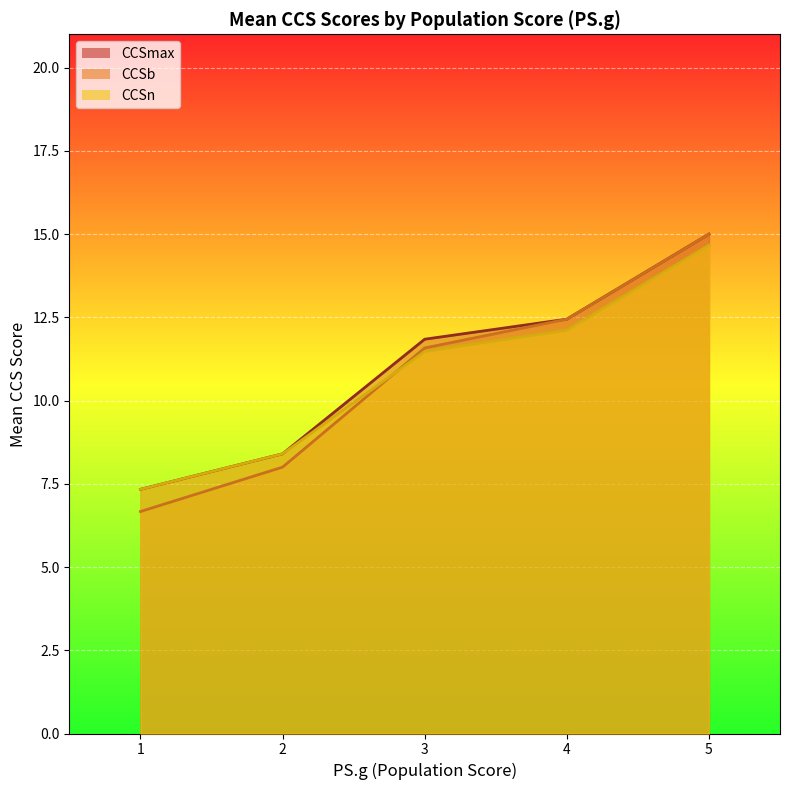

How many lines are shown in the chart?

3